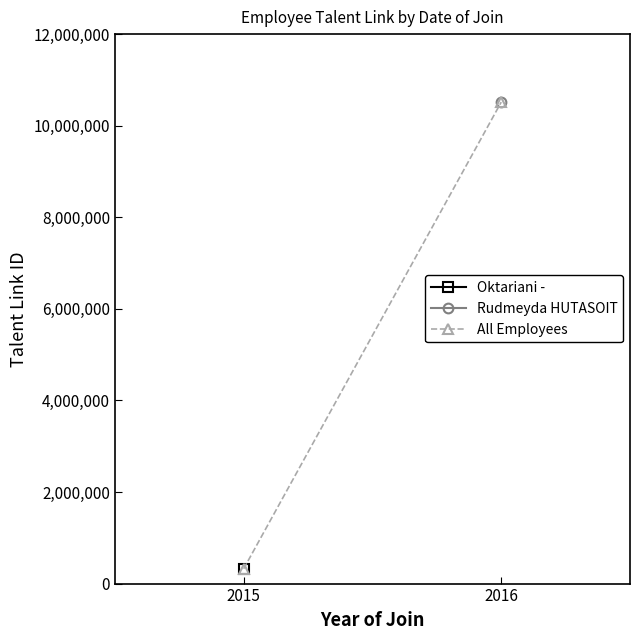

Between 2015 and 2016, which is larger?

2016